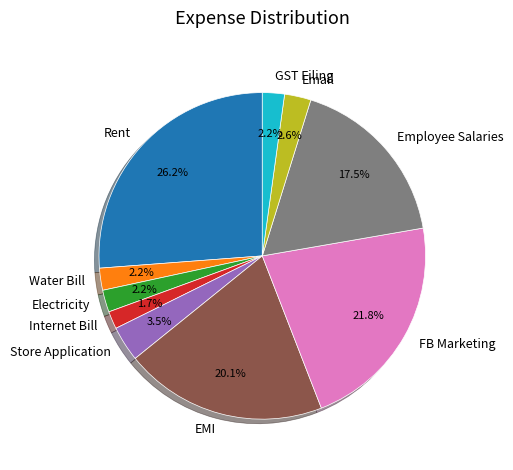

Does Internet Bill account for over 50% of the chart?

No